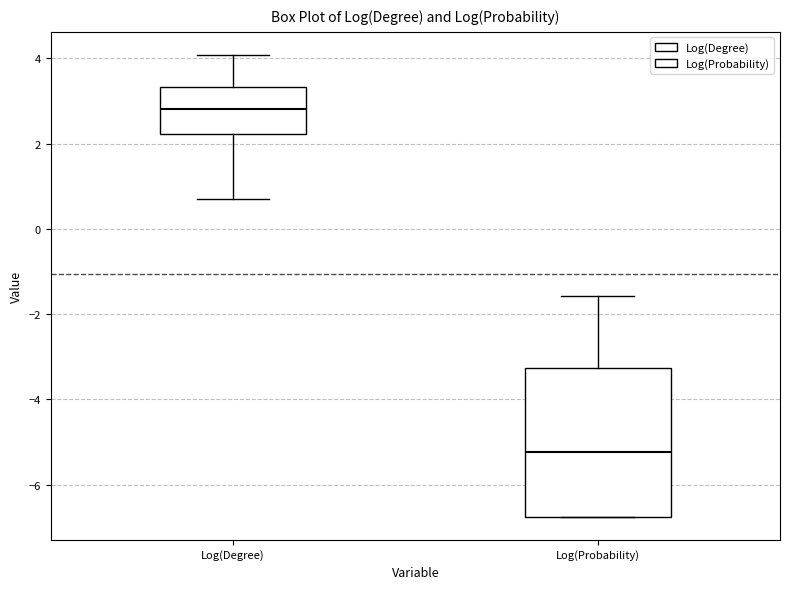

Where does the upper whisker of the box for Log(Probability) end on the y-axis? The values are not printed on the chart, so give them approximately, as read against the axis.

-1.6